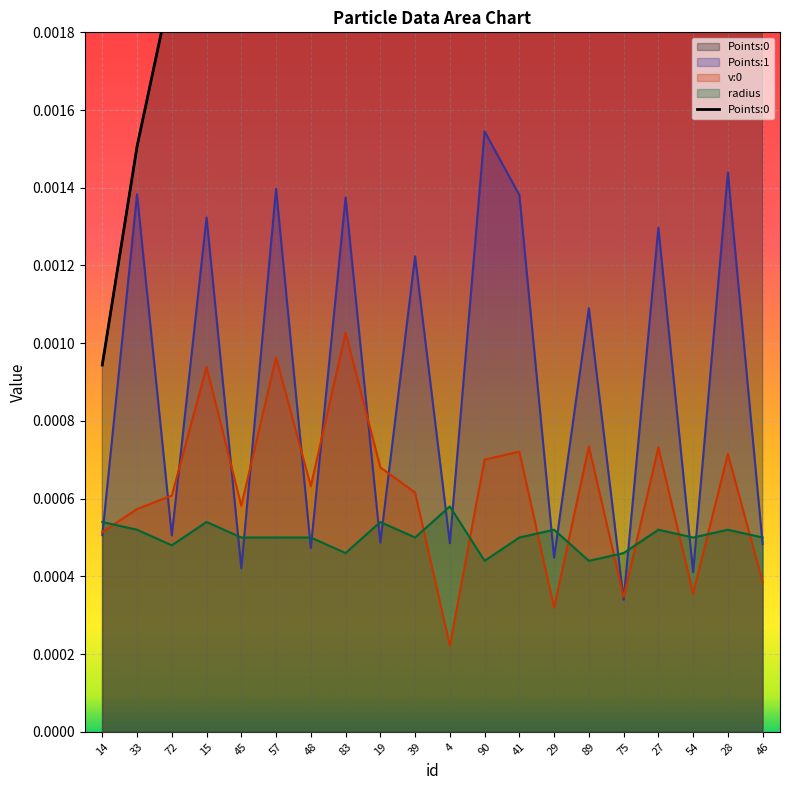

At how many categories does at least one series exceed 0?

20